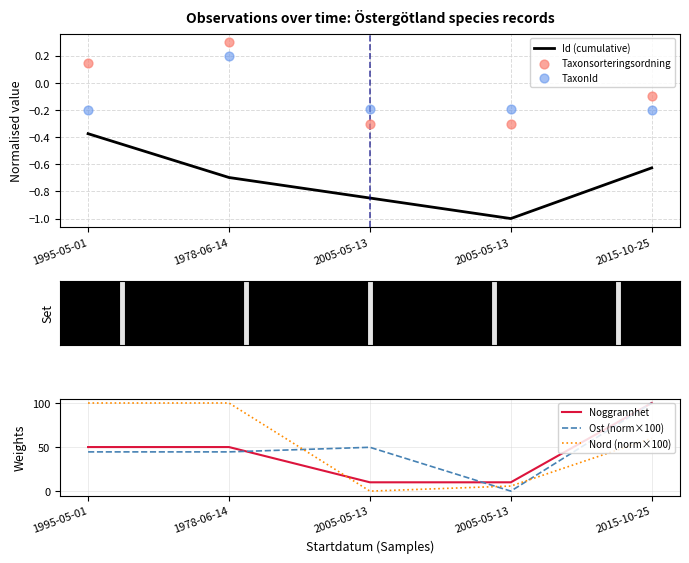

Which series has the widest spread of Y values?

Ost (norm×100)